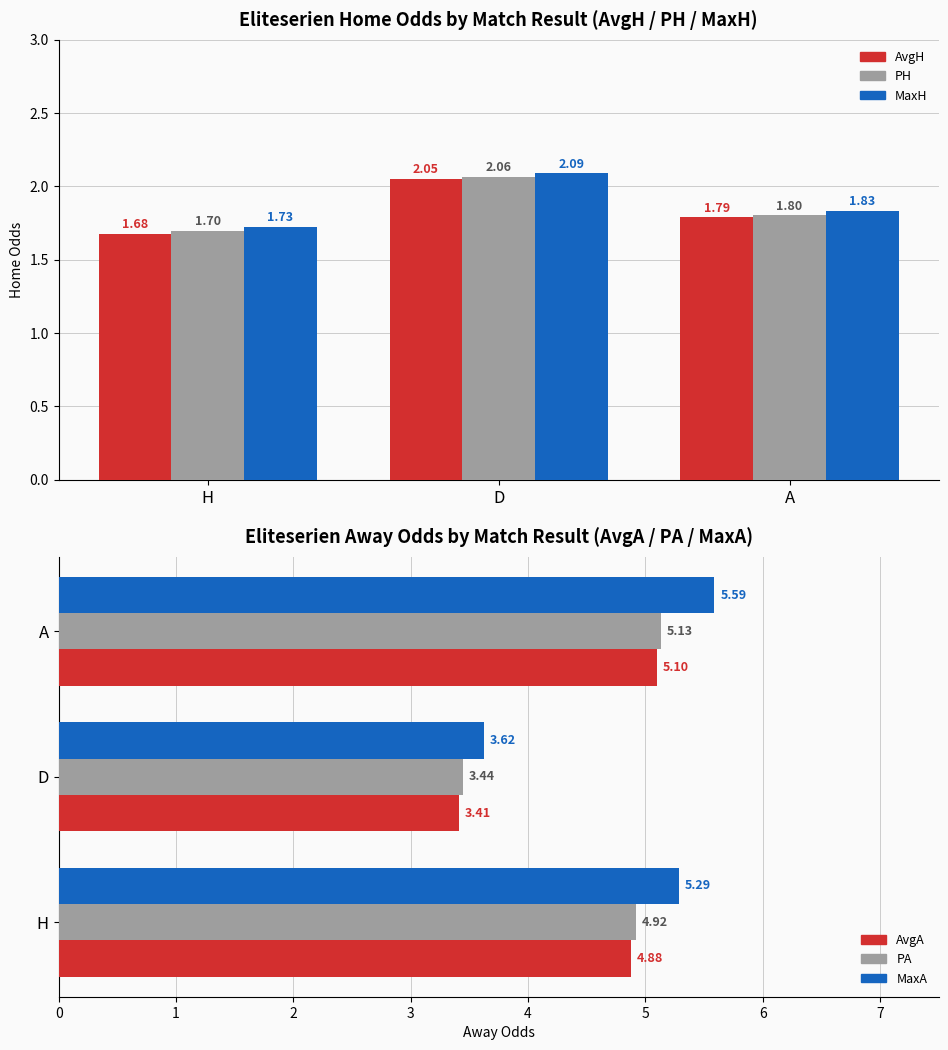

How many distinct data groups are displayed?

6